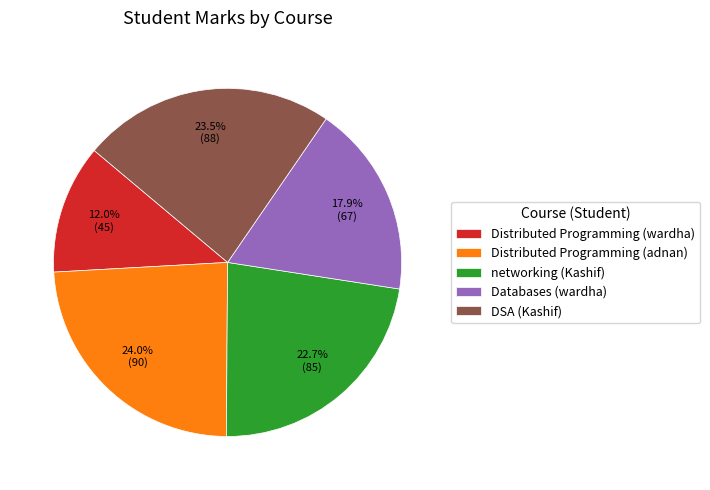

To the nearest percent, what is the average slice percentage?

20%